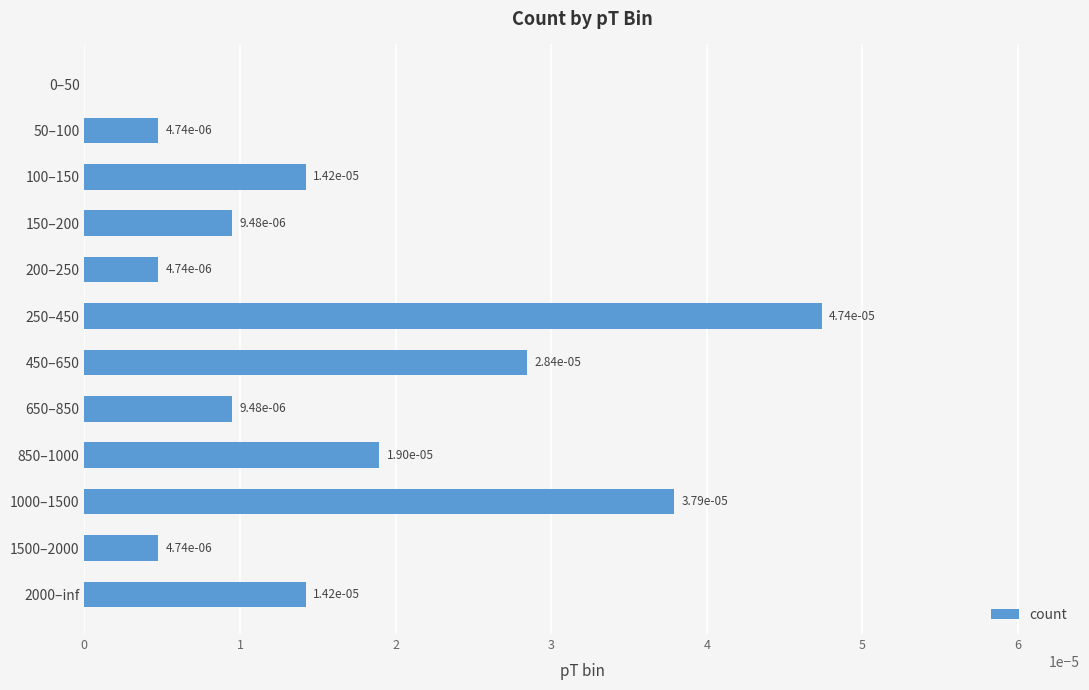

The value at 50–100 is 0.0. True or false?

True